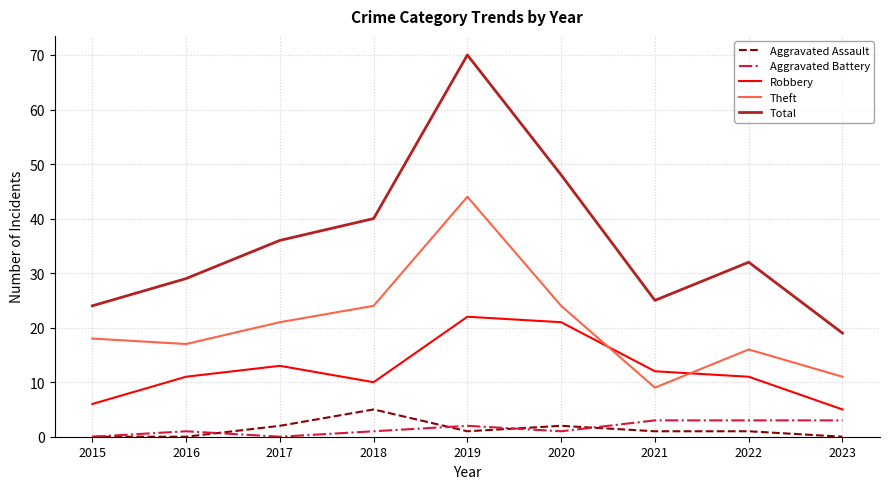

What are all the series names shown in the legend?

Aggravated Assault, Aggravated Battery, Robbery, Theft, Total